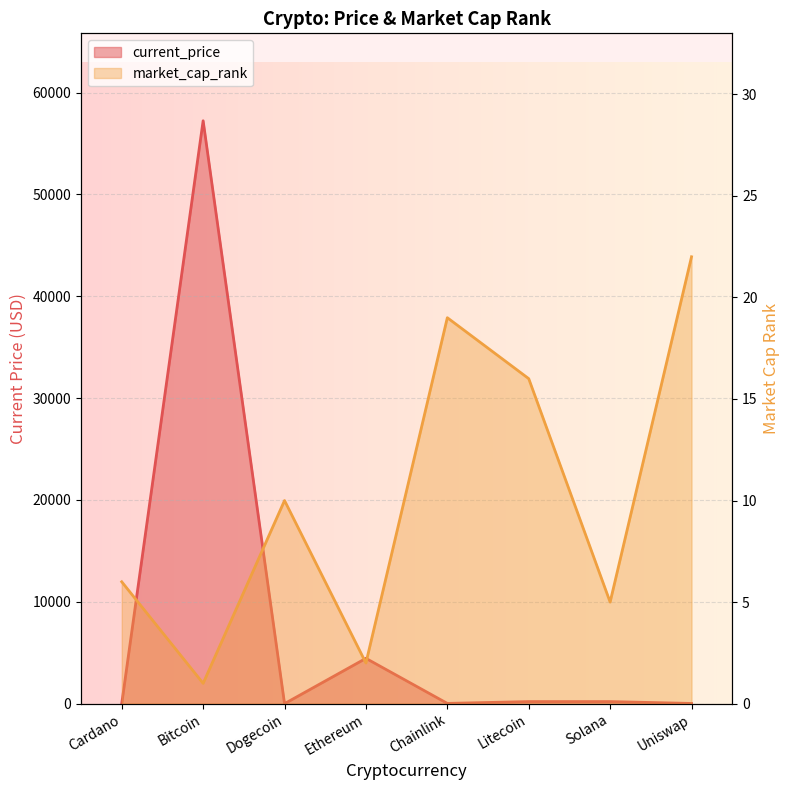

Where do market_cap_rank and current_price first cross each other?

Cardano and Bitcoin